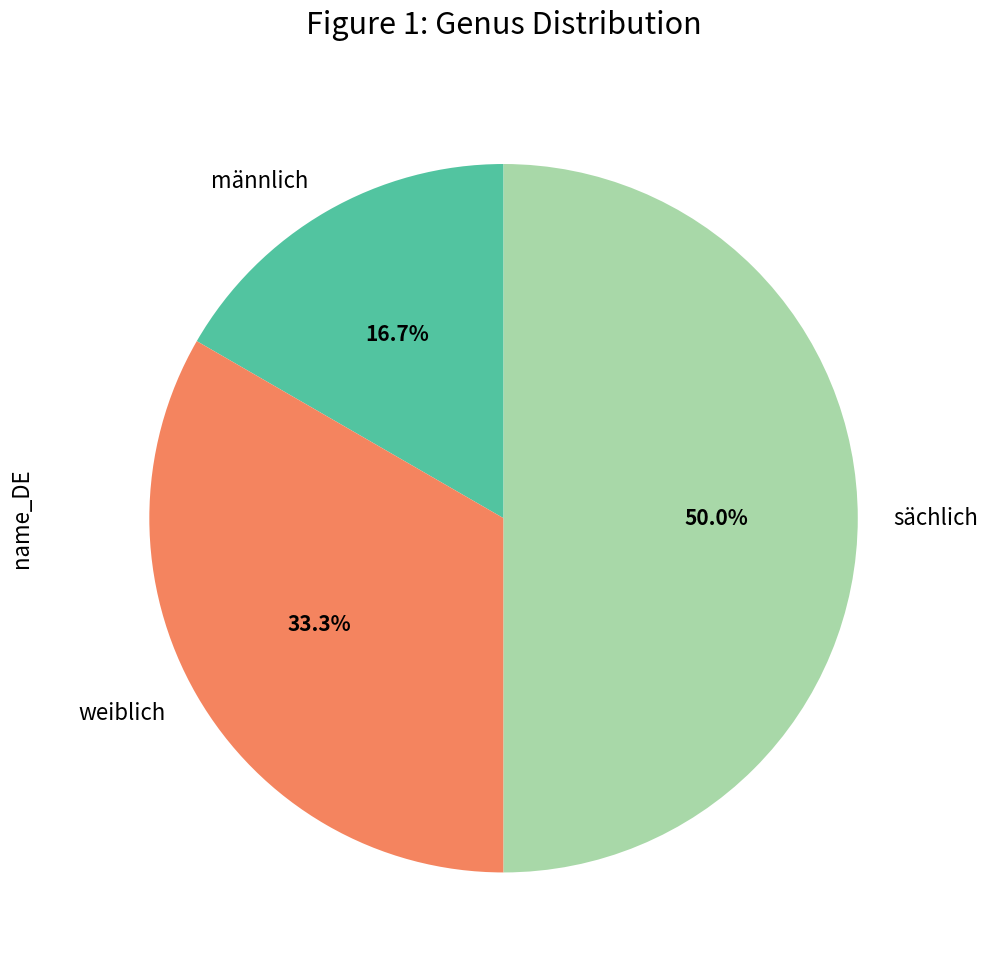

Is it true that weiblich is 33% of the pie?

True